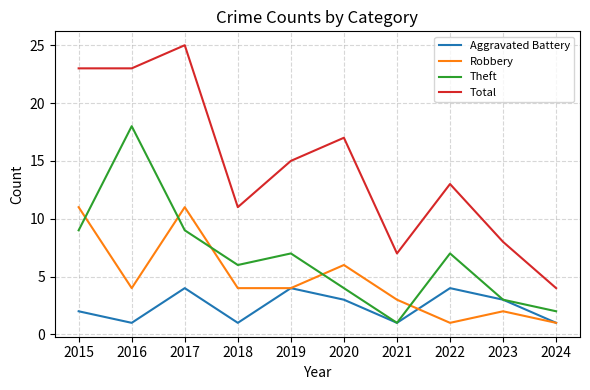

True or false: Total and Theft intersect in this chart.

False